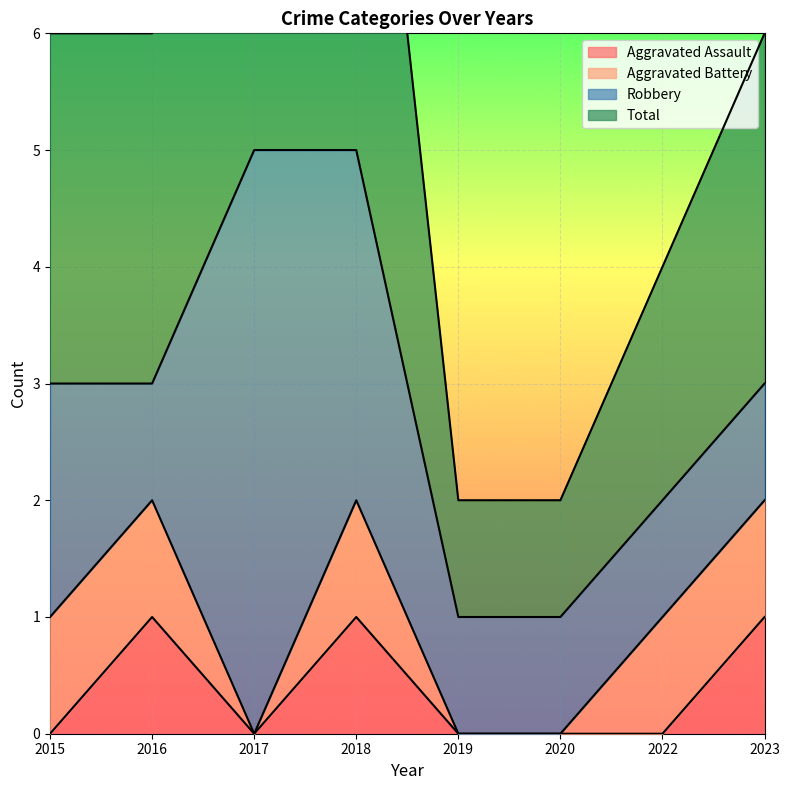

Is it true that Aggravated Assault equals 0 at 2022?

True